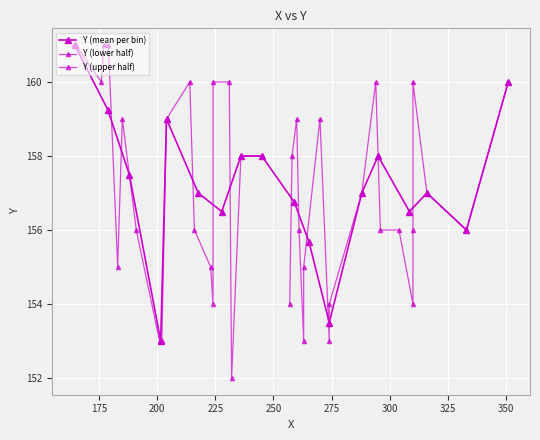

What is the maximum value shown in the chart?

161